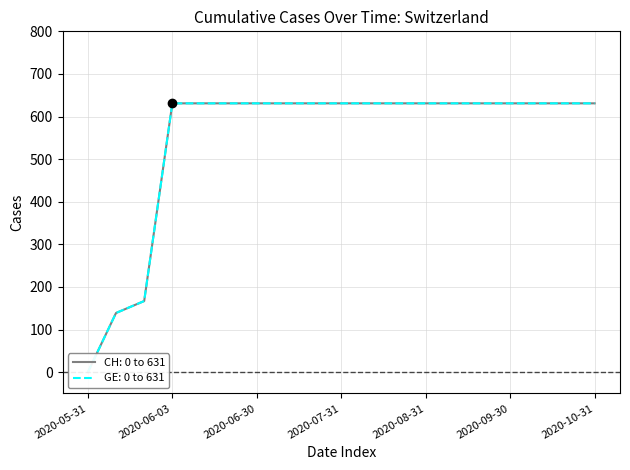

True or false: CH and GE intersect in this chart.

False